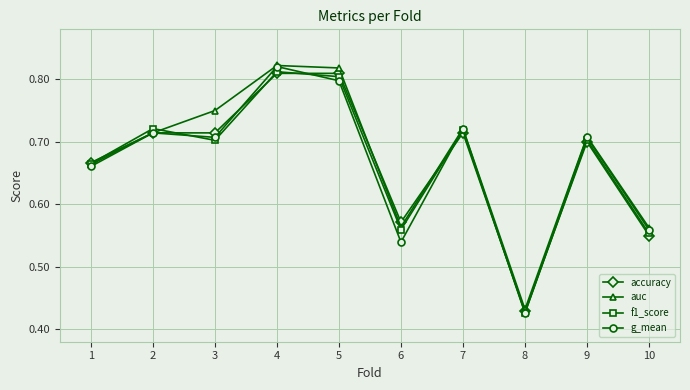

Is this an area chart (filled region under the line)?

No